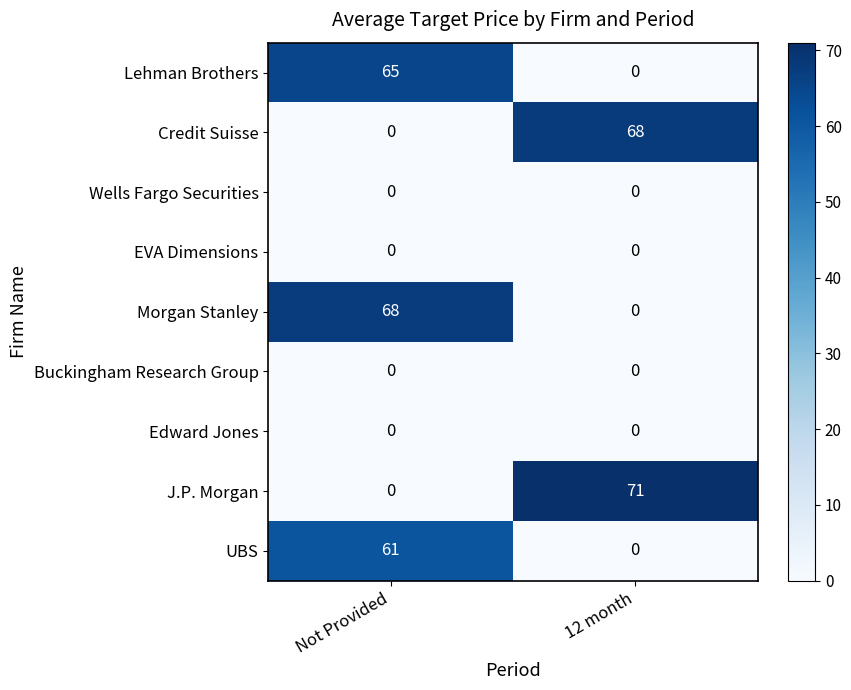

True or false: J.P. Morgan has a value of 71 at 12 month.

True